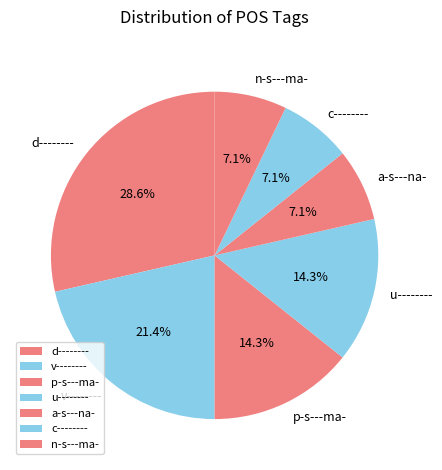

What portion of the pie excludes c--------?

92.9%